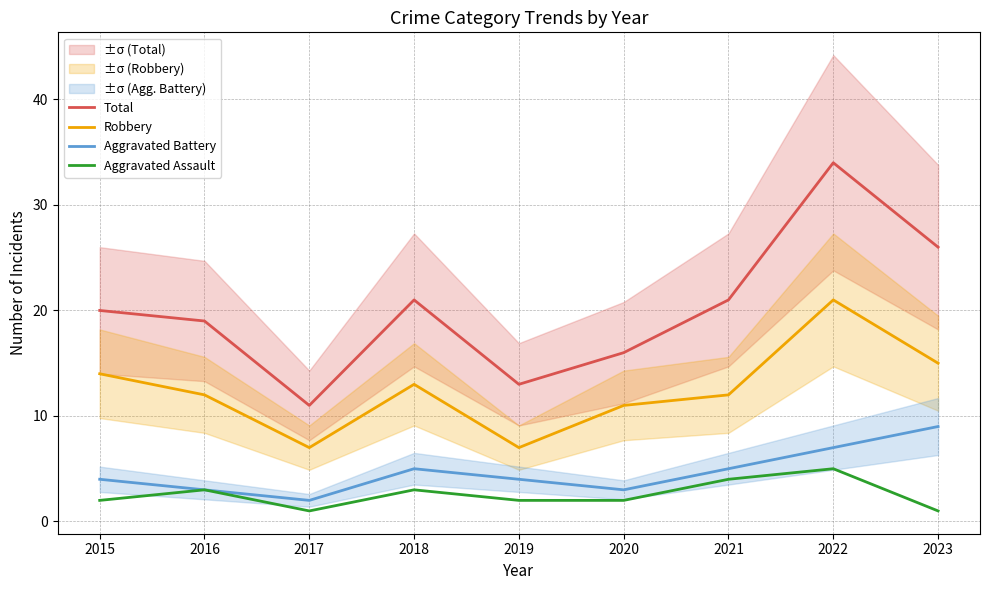

What is the spread (max minus min) of values at 2022?

29